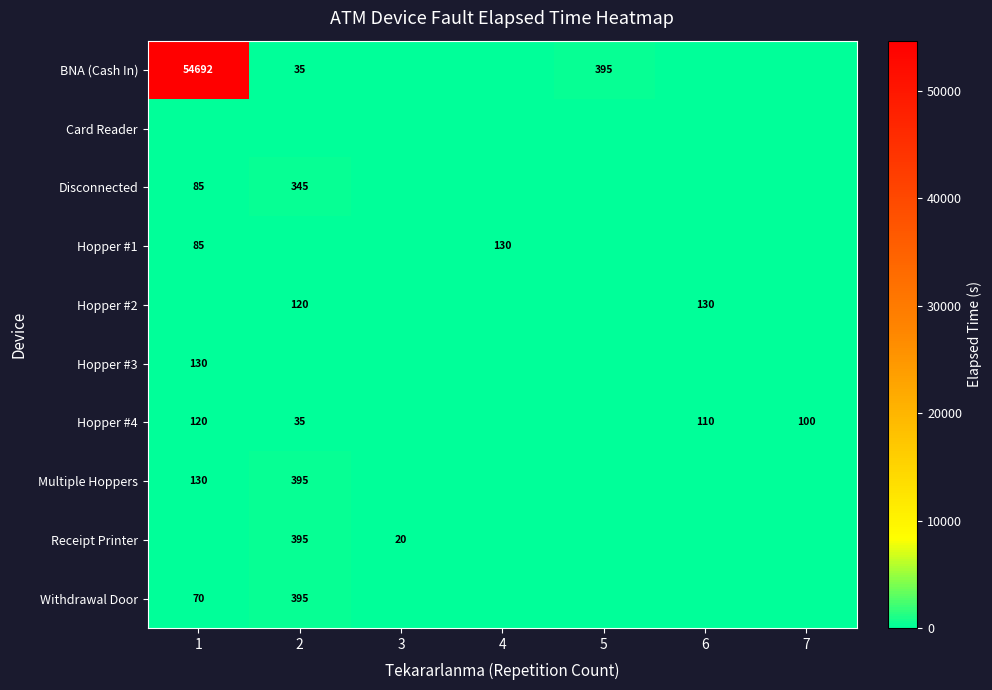

What is the maximum value shown in the chart?

54692